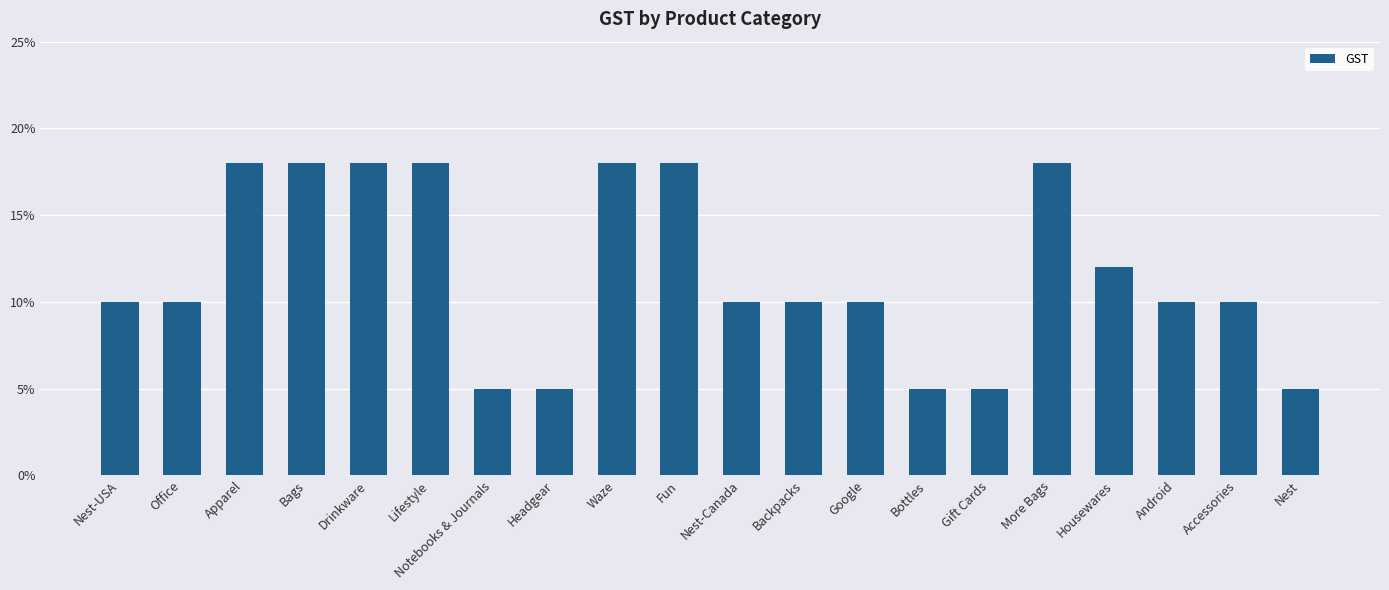

Does the chart contain any negative values?

No